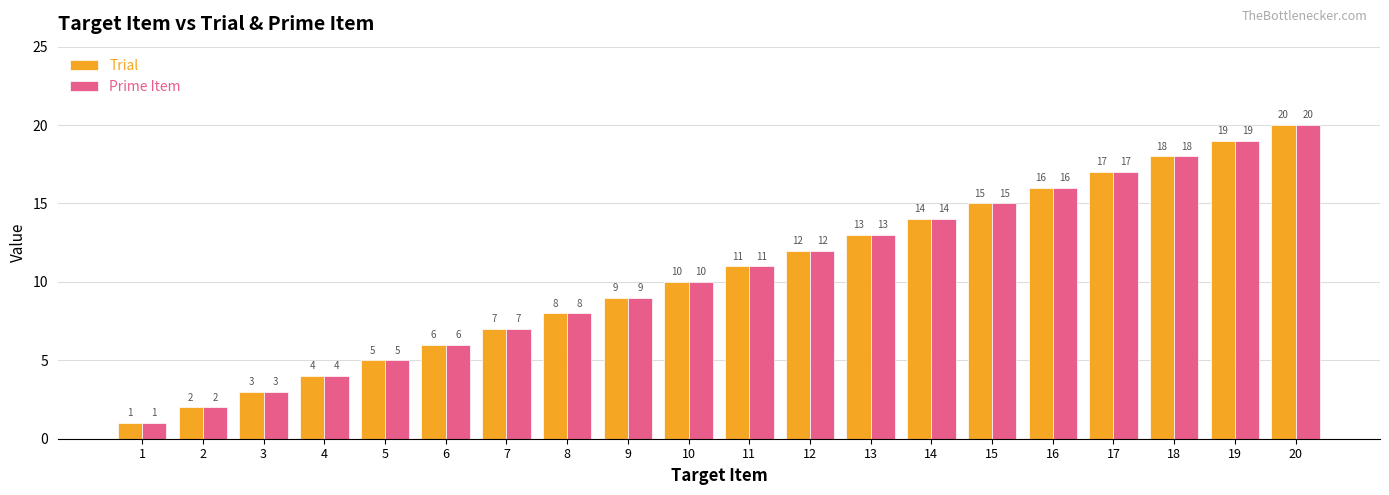

Is the value of Trial at 1 greater than the value of Prime Item at 3?

No